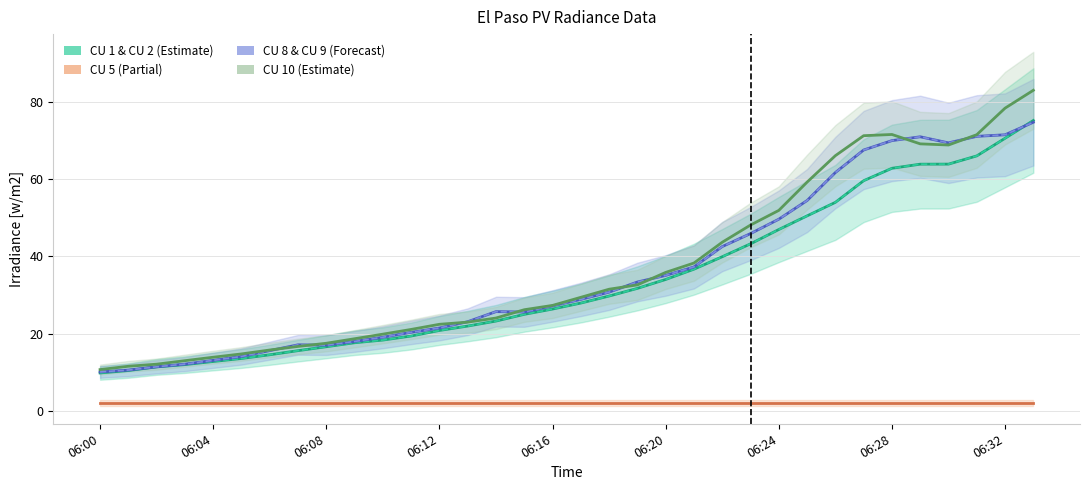

Which series has the widest spread of values?

CU 10